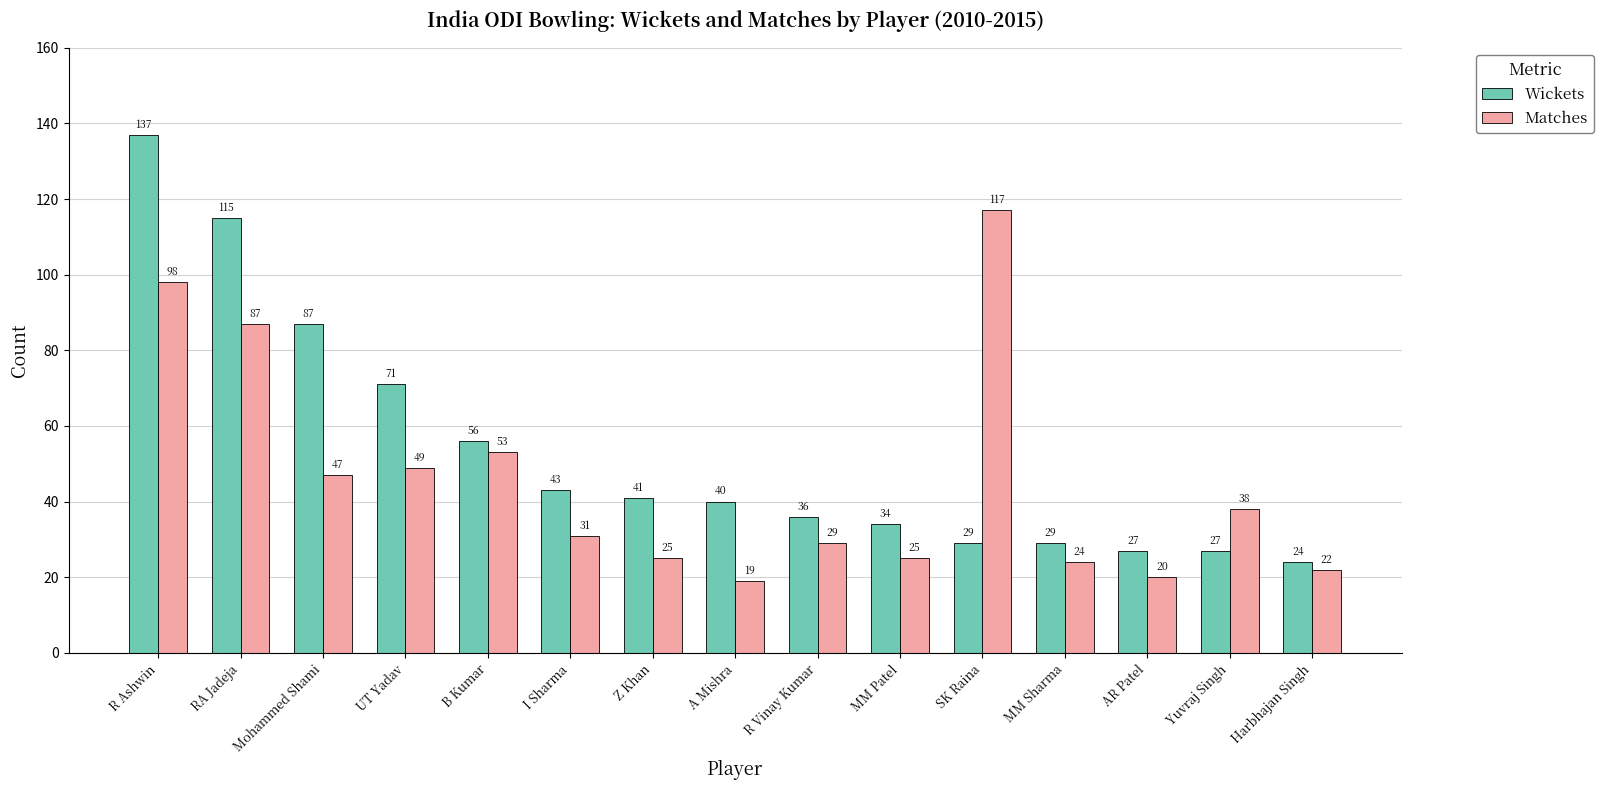

Which category has the lowest value across all series?

A Mishra